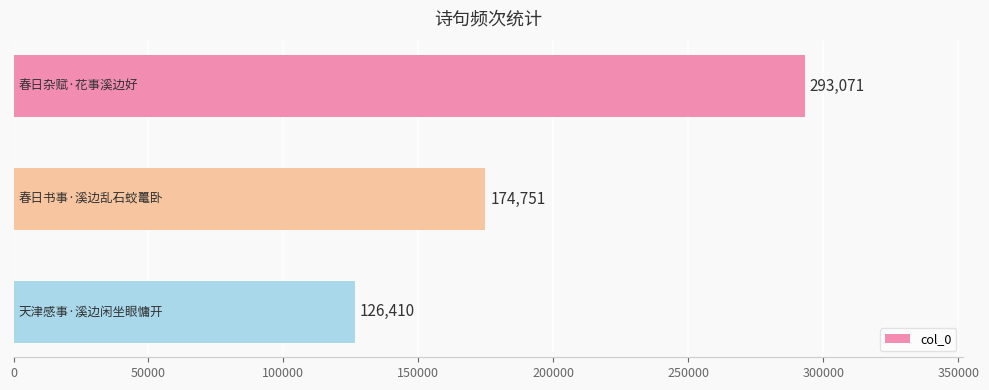

What is the value of the 1st bar from the top?

293071